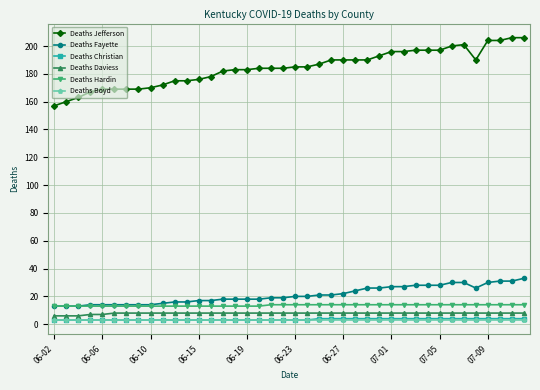

Which series has the largest total across all categories?

Deaths Jefferson